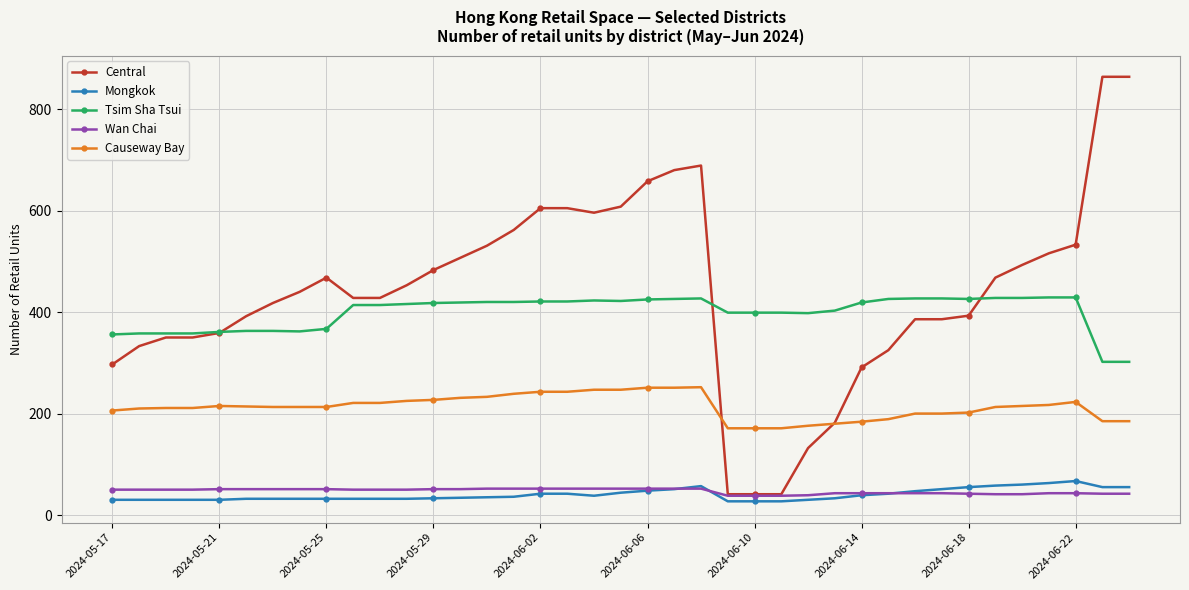

Which series has the largest total across all categories?

Central